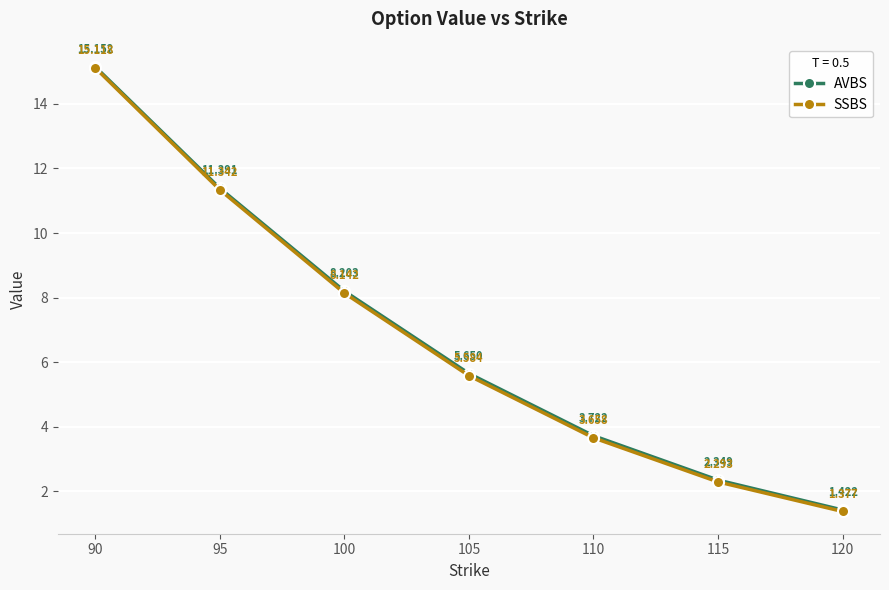

What is the sum of the SSBS values at 110 and 105?

9.2